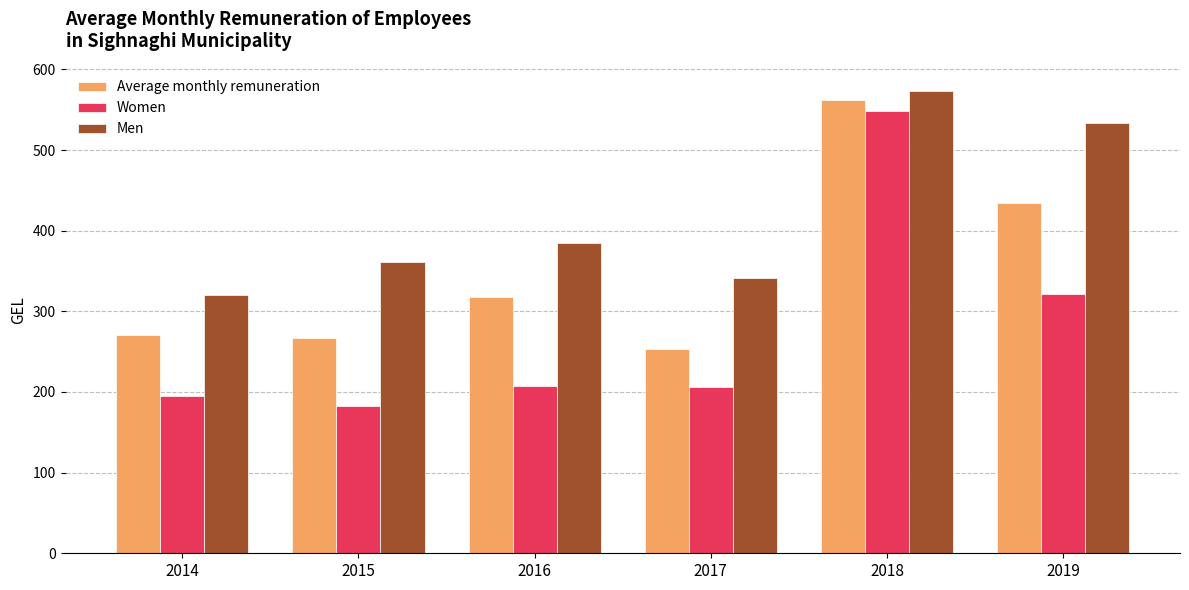

Rank the series by their maximum value, from highest to lowest.

Men, Average monthly remuneration, Women